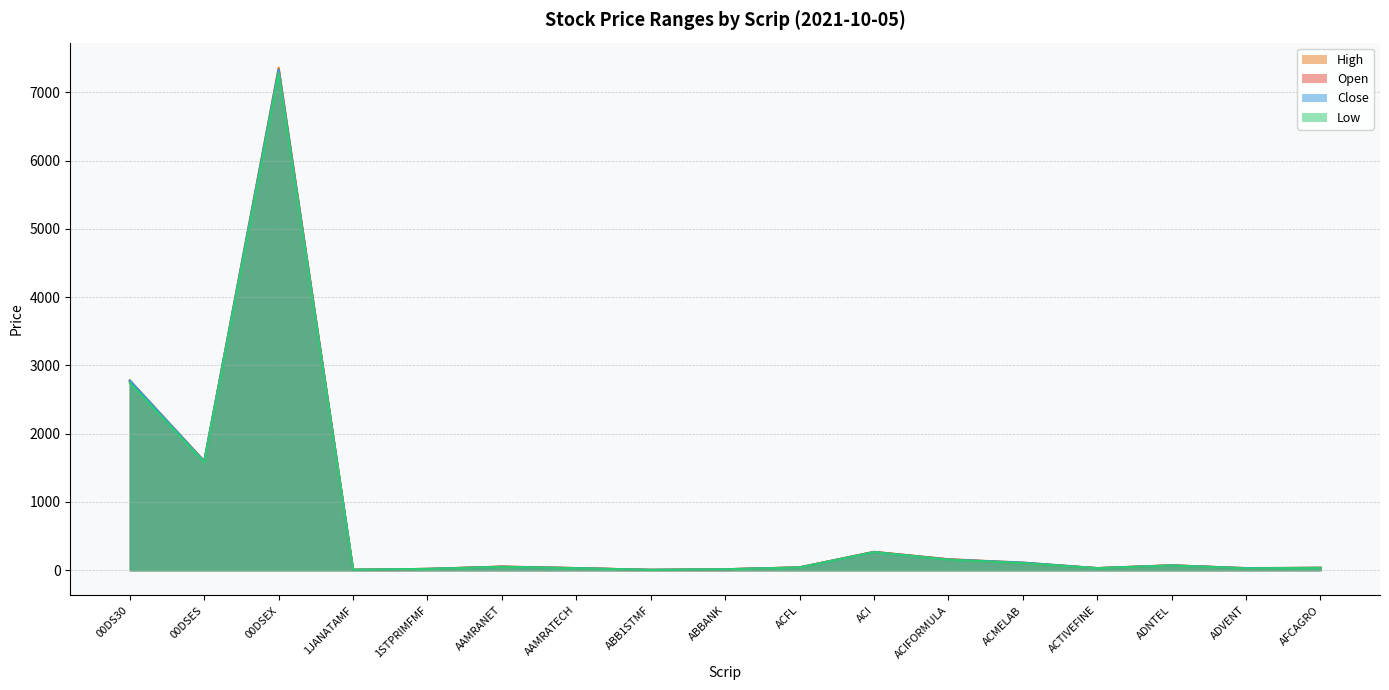

True or false: Low and Open cross at least once.

False